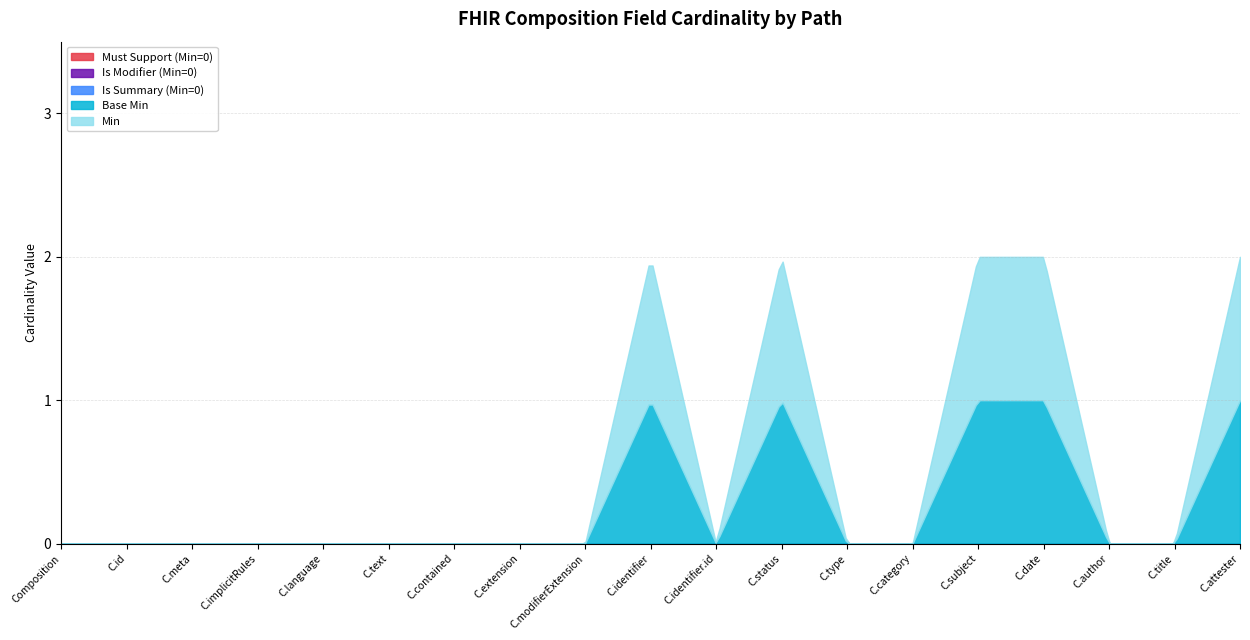

Does the chart display data point markers on the line(s)?

No